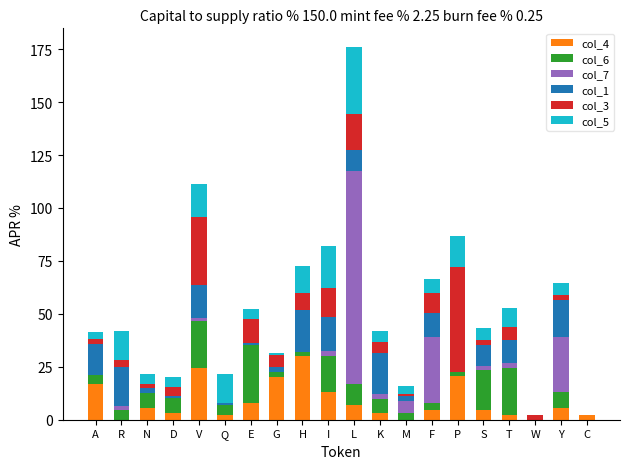

Which category has the highest value in the col_4 series?

H